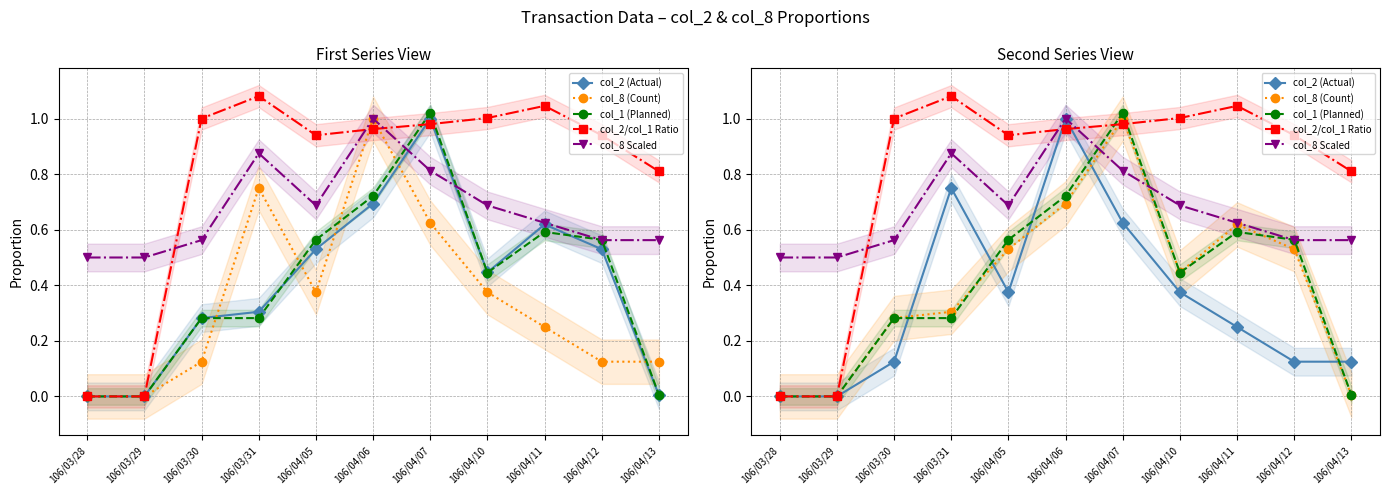

How many interior local valleys does the col_8 (Count) series have?

1